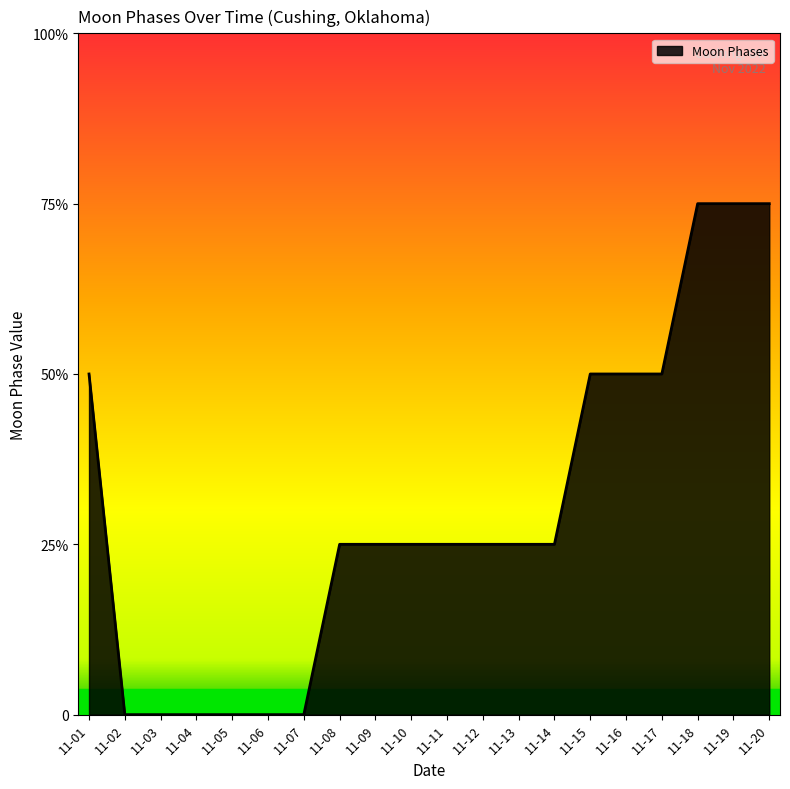

Does the chart display data point markers on the line(s)?

No